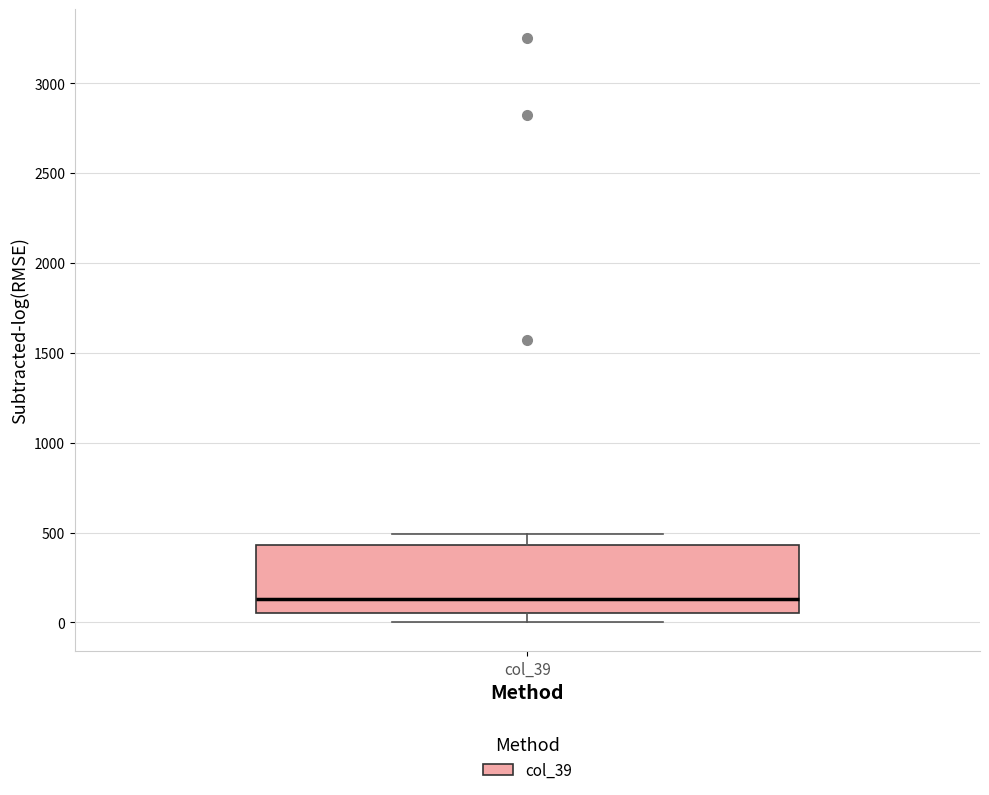

Transcribe this box plot: give where the median line is, the range the box spans, and where the two whiskers end, as read against the y-axis. The values are not printed on the chart, so give them approximately, as read against the axis.

median 150, box 50 to 450, whiskers 0 to 500